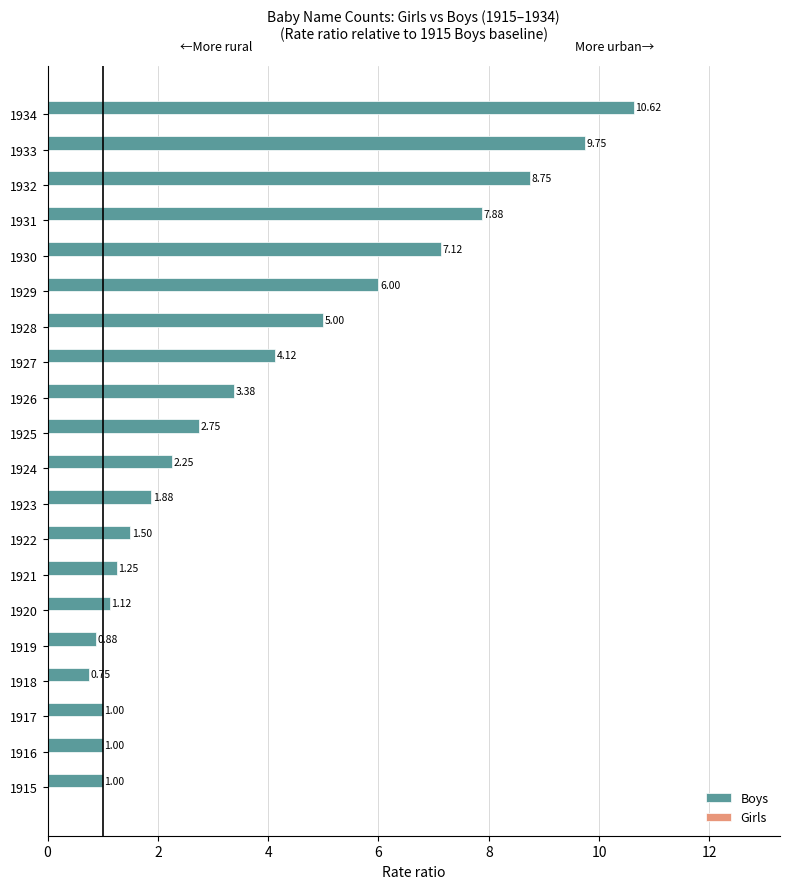

Which series has the largest total across all categories?

Boys